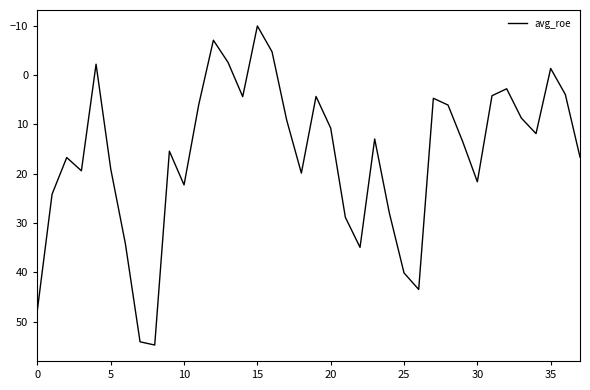

What is the difference between the maximum and minimum values?

64.7